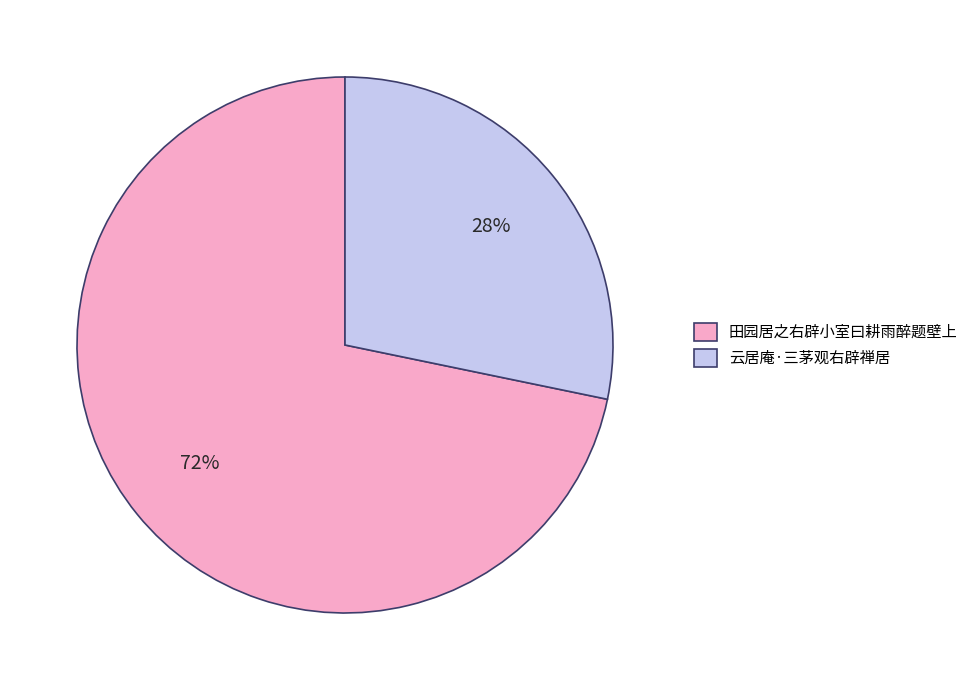

To the nearest percent, what portion does 云居庵·三茅观右辟禅居 represent?

28%